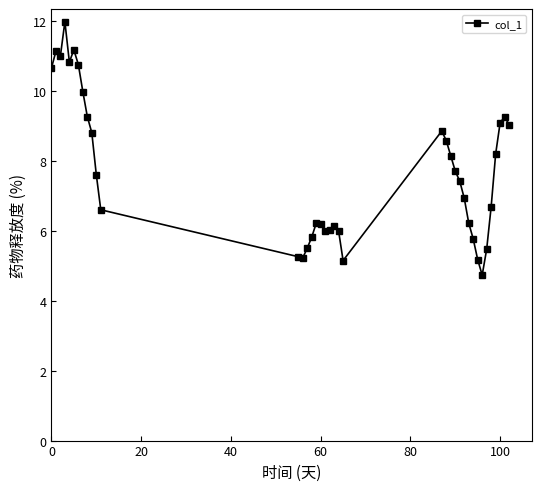

What is the maximum value shown in the chart?

12.0